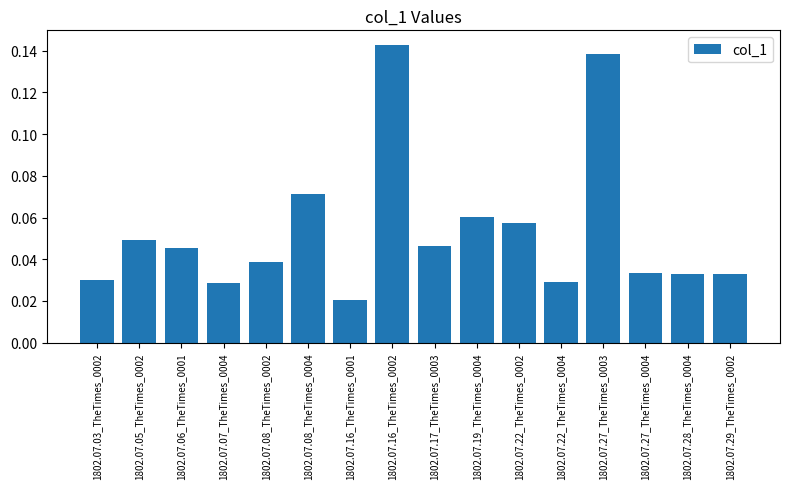

What is the label of the 7th bar from the left?

1802.07.16_TheTimes_0001